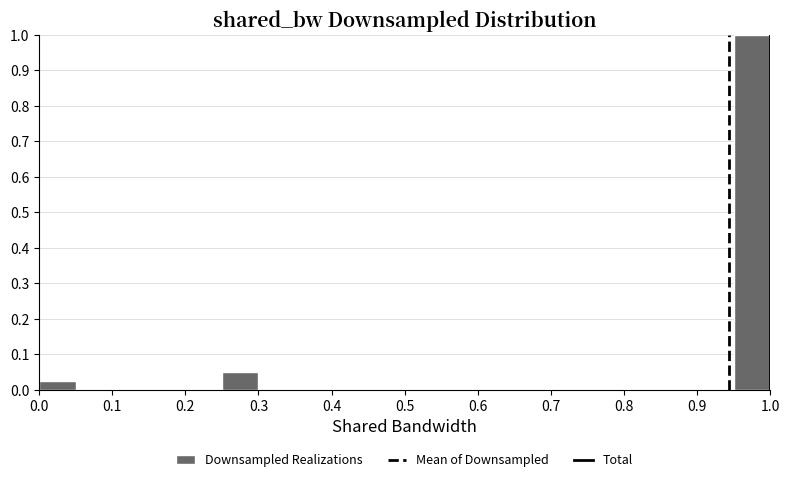

Reading left to right, transcribe this chart: for each bar, give the range it covers on the x-axis and its height. The values are not printed on the chart, so give them approximately, as read against the axis.

0.00 to 0.05: 0.02
0.05 to 0.10: 0
0.10 to 0.15: 0
0.15 to 0.20: 0
0.20 to 0.25: 0
0.25 to 0.30: 0.05
0.30 to 0.35: 0
0.35 to 0.40: 0
0.40 to 0.45: 0
0.45 to 0.50: 0
0.50 to 0.55: 0
0.55 to 0.60: 0
0.60 to 0.65: 0
0.65 to 0.70: 0
0.70 to 0.75: 0
0.75 to 0.80: 0
0.80 to 0.85: 0
0.85 to 0.90: 0
0.90 to 0.95: 0
0.95 to 1.00: 1.00